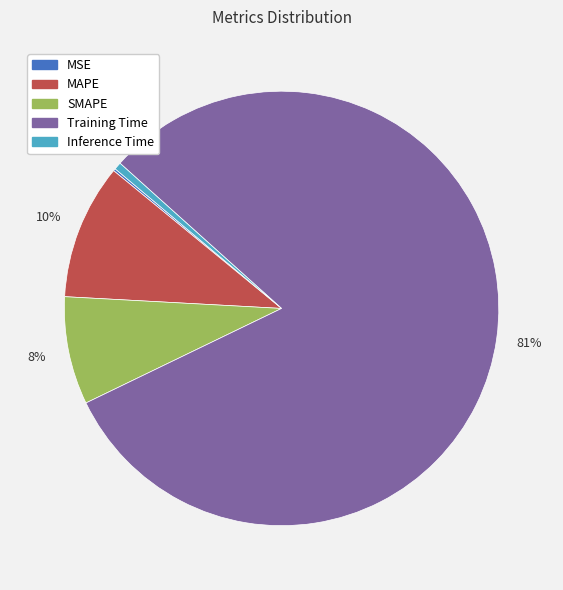

To the nearest percent, what is the combined percentage of MAPE and Training Time?

91%